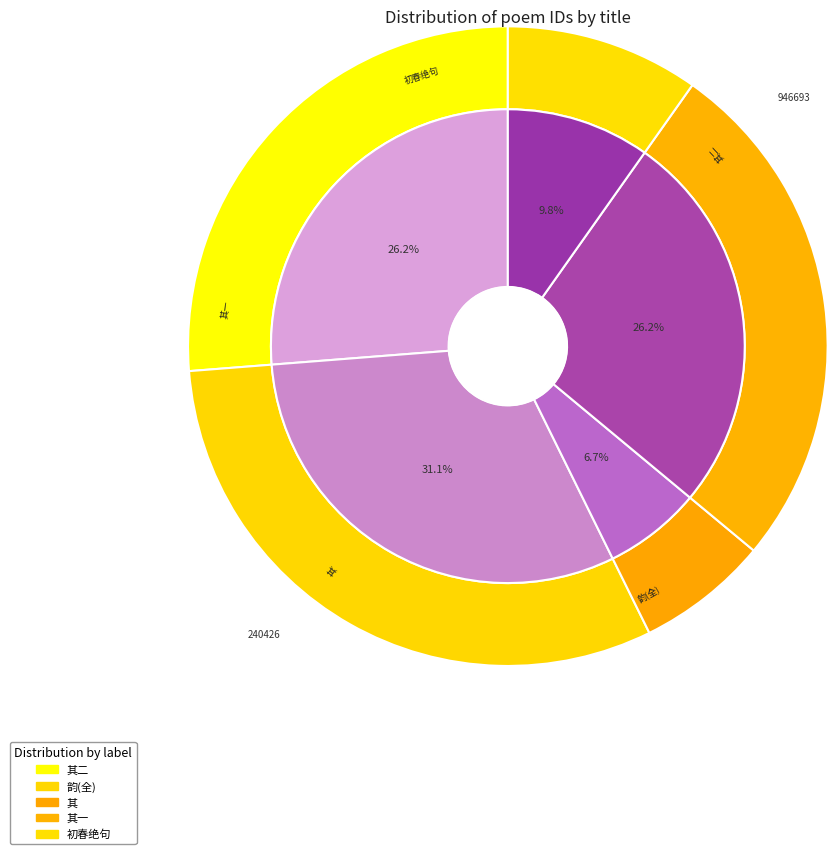

What is the ratio of the value at 高师鲁以诗求鹤膝杖且有诗坛寻盟之语戏次其韵 其一 to the value at 高师鲁以诗求鹤膝杖且有诗坛寻盟之语戏次其?

3.9